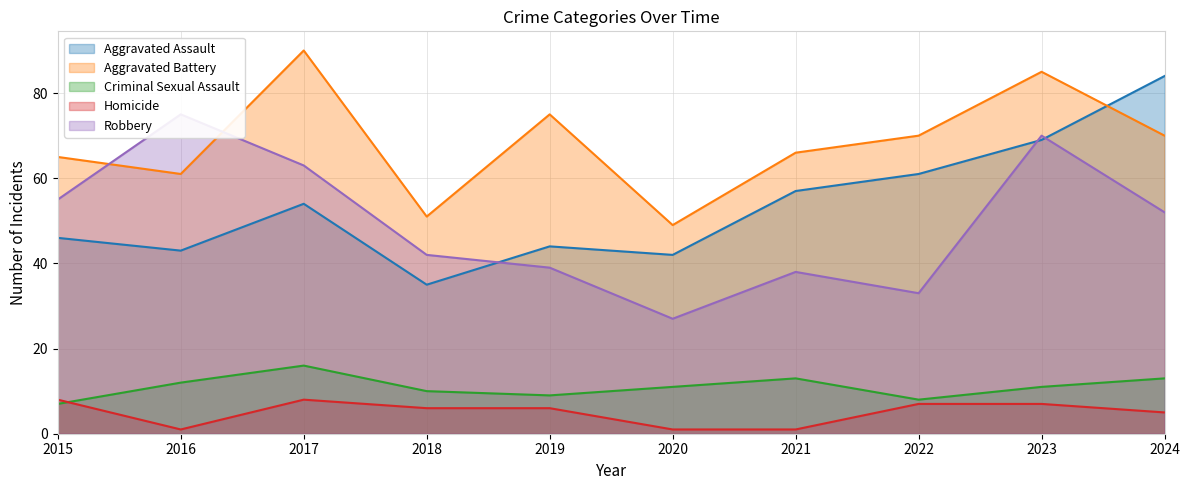

Count the number of data series in this chart.

5